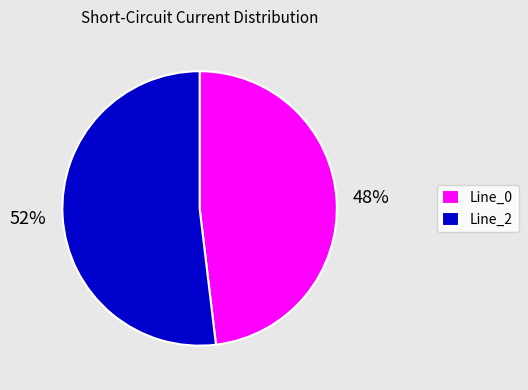

What percentage is the Line_2 slice, to the nearest percent?

52%